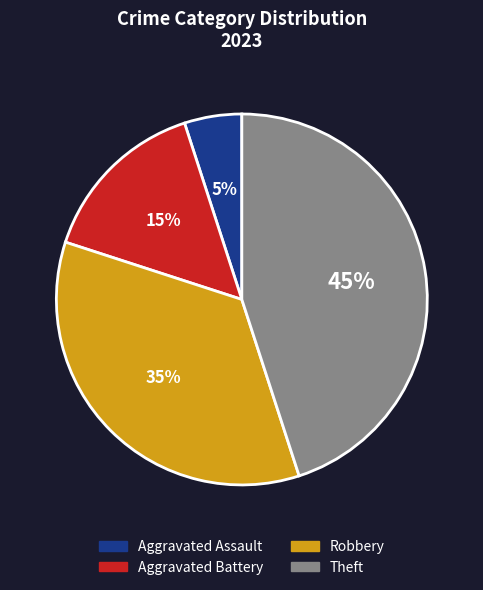

Does Theft account for over 50% of the chart?

No